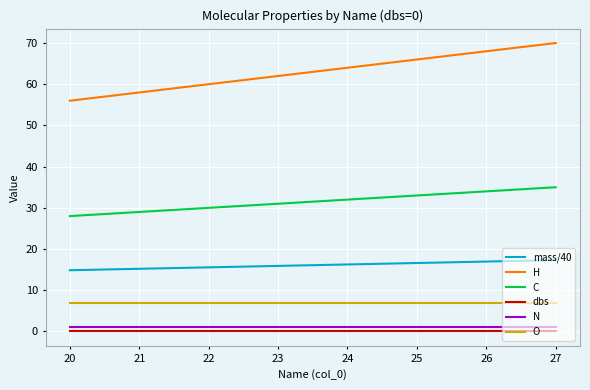

How many series are shown in this chart?

6